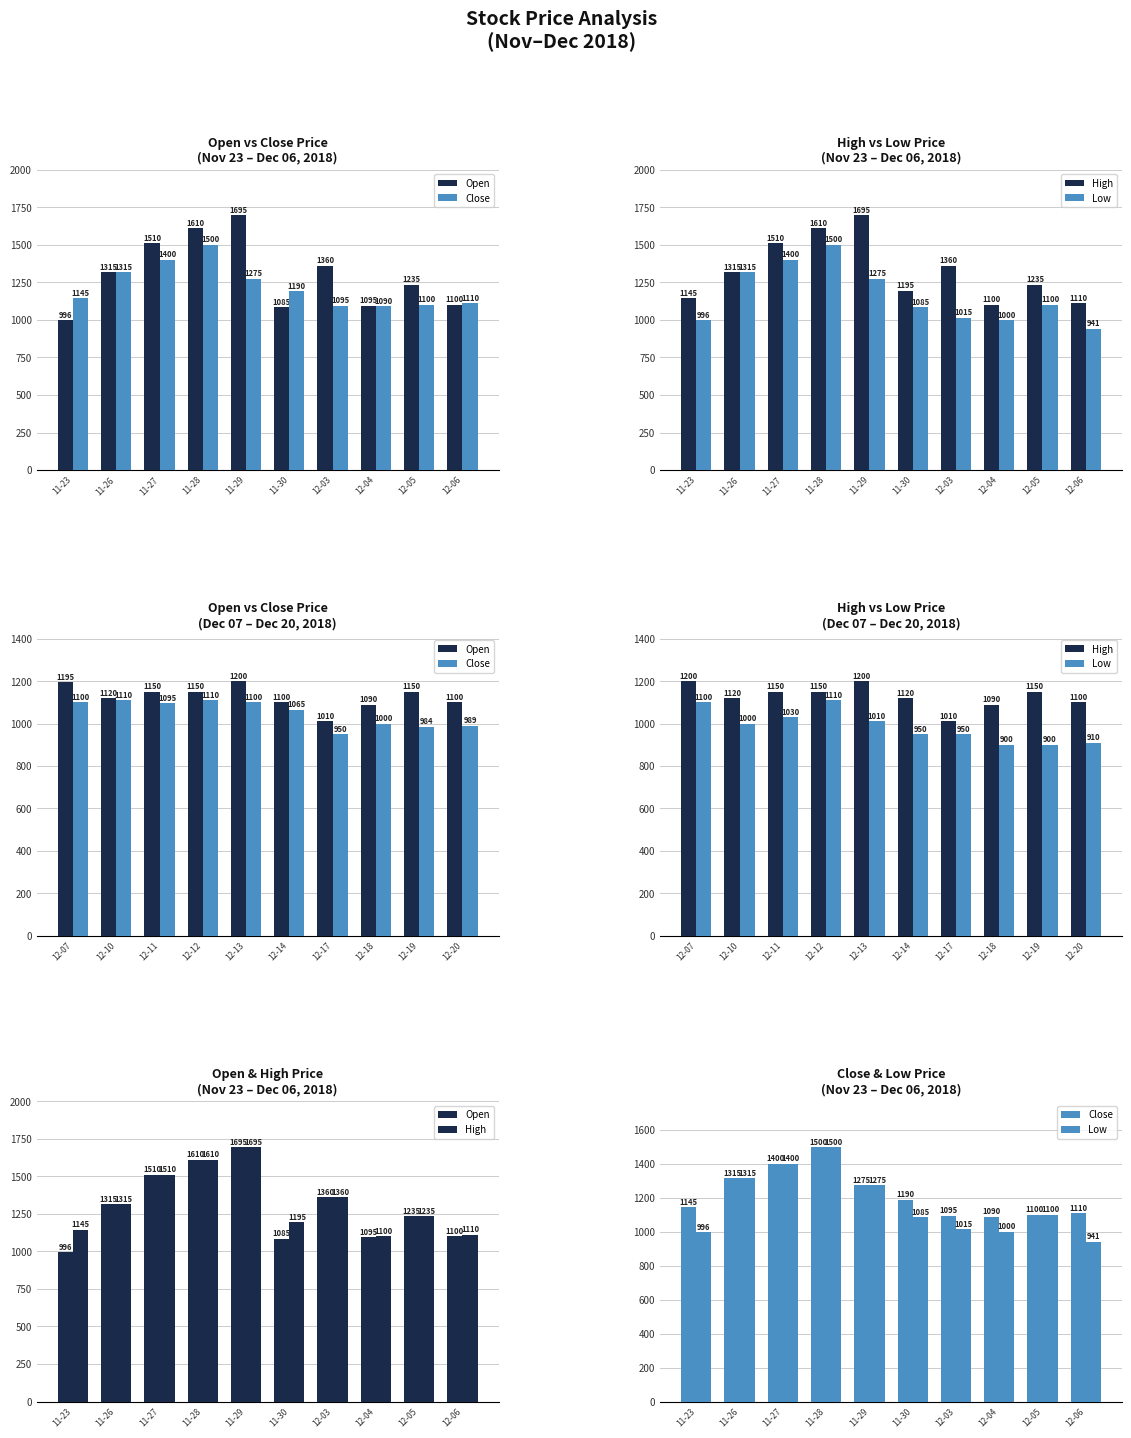

Rank the series at 11-26 from lowest to highest value.

Open, Close, High, Low